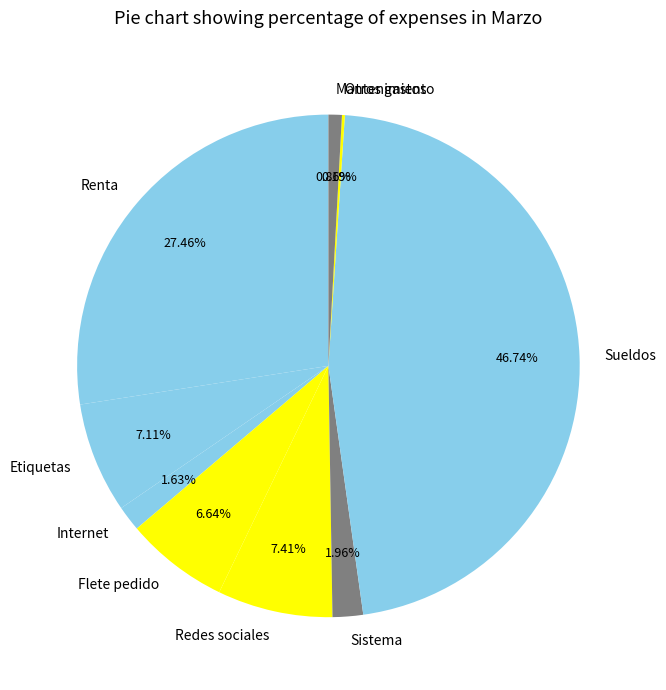

What percentage is the Mantenimiento slice, to the nearest percent?

1%